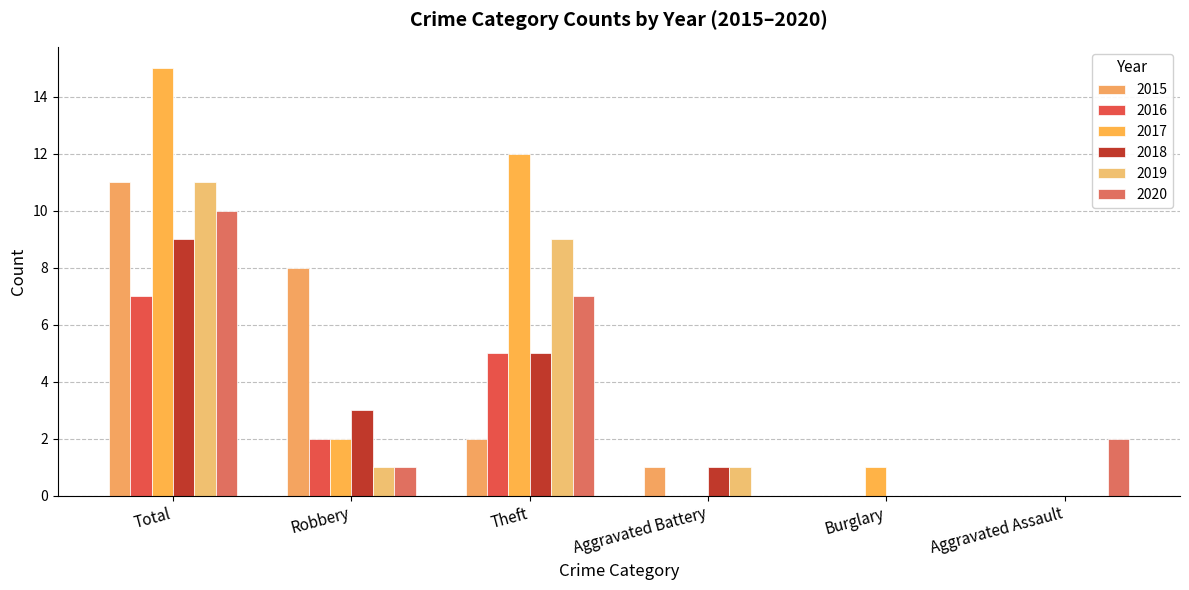

Reading right to left, what are all the values shown in this chart?

2015: 0	0	1	2	8	11
2016: 0	0	0	5	2	7
2017: 0	1	0	12	2	15
2018: 0	0	1	5	3	9
2019: 0	0	1	9	1	11
2020: 2	0	0	7	1	10